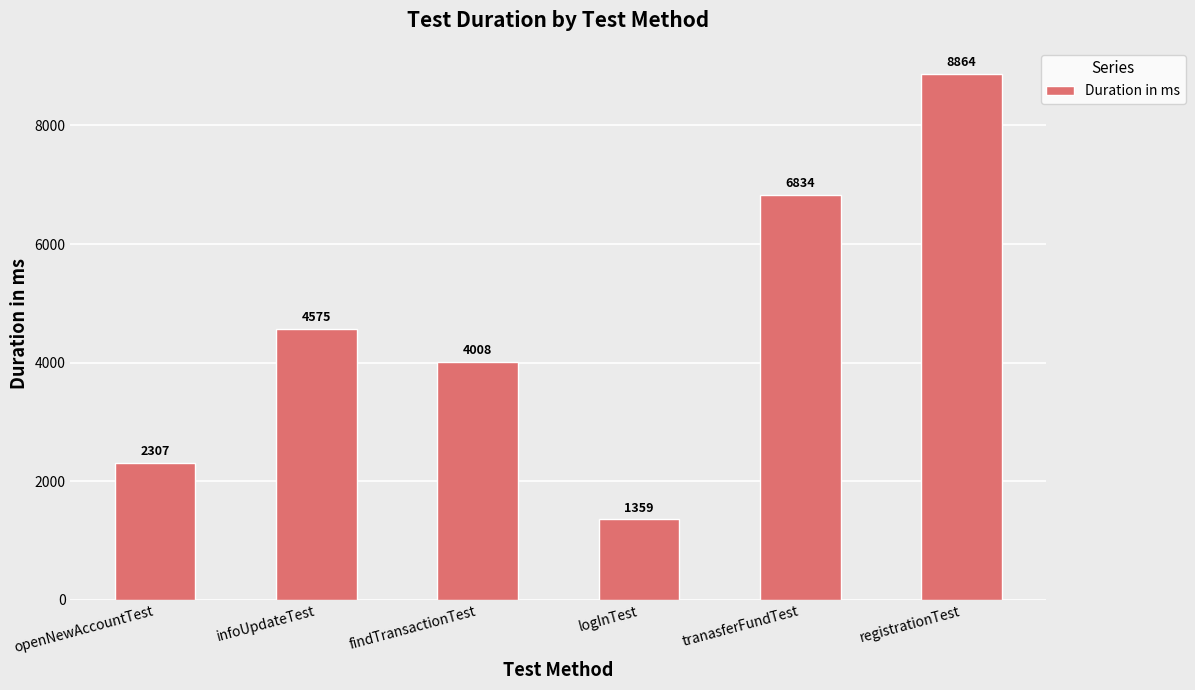

What is the difference between the maximum and minimum values?

7505